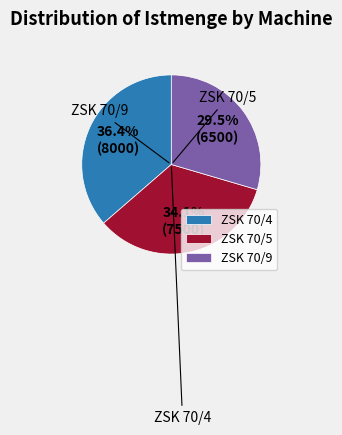

Is there a majority slice in this chart?

No